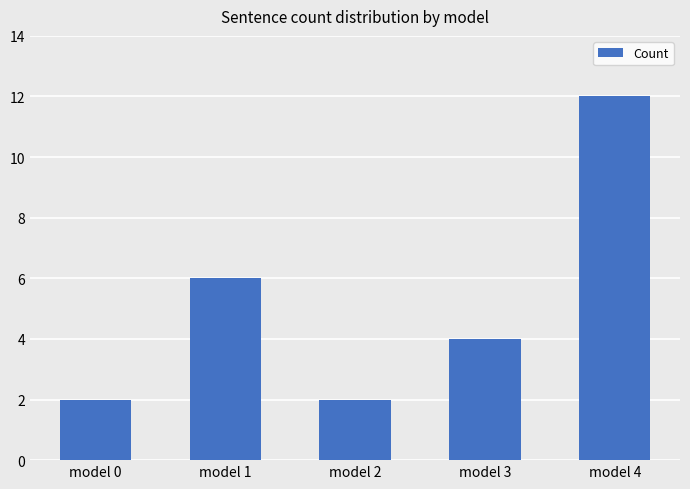

Count the values in the range 2 to 6.

4